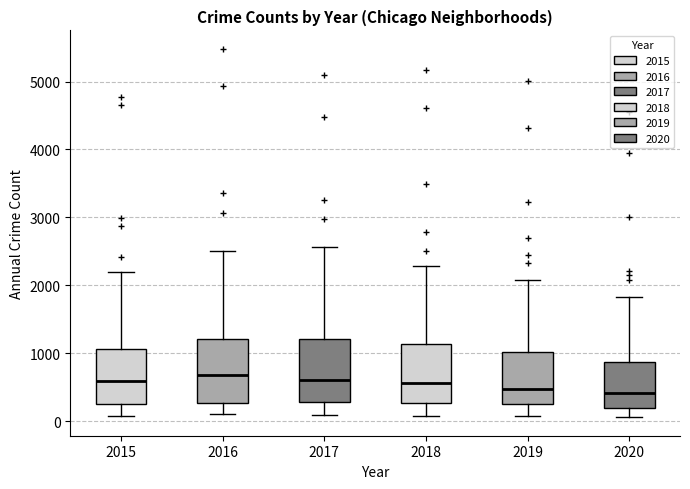

Reading left to right, read every box against the y-axis: the position of its median line, the range the box covers, and the ends of its whiskers. The values are not printed on the chart, so give them approximately, as read against the axis.

2015: median 600, box 300 to 1100, whiskers 100 to 2200
2016: median 700, box 300 to 1200, whiskers 100 to 2500
2017: median 600, box 300 to 1200, whiskers 100 to 2600
2018: median 600, box 300 to 1100, whiskers 100 to 2300
2019: median 500, box 300 to 1000, whiskers 100 to 2100
2020: median 400, box 200 to 900, whiskers 100 to 1800